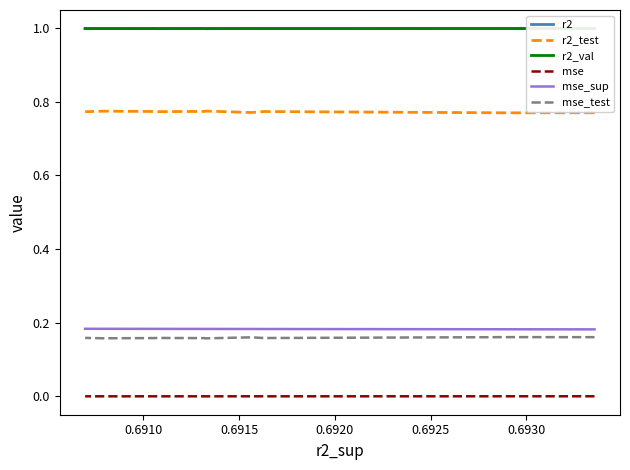

At how many categories does at least one series exceed 0?

10